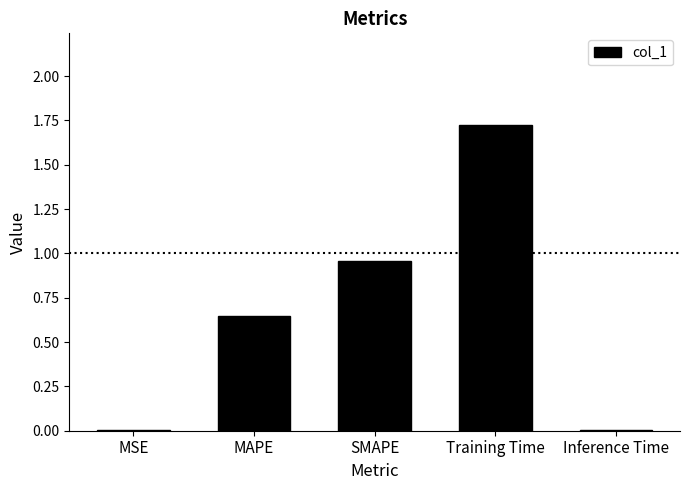

What is the sum of the values at SMAPE and Training Time?

2.7